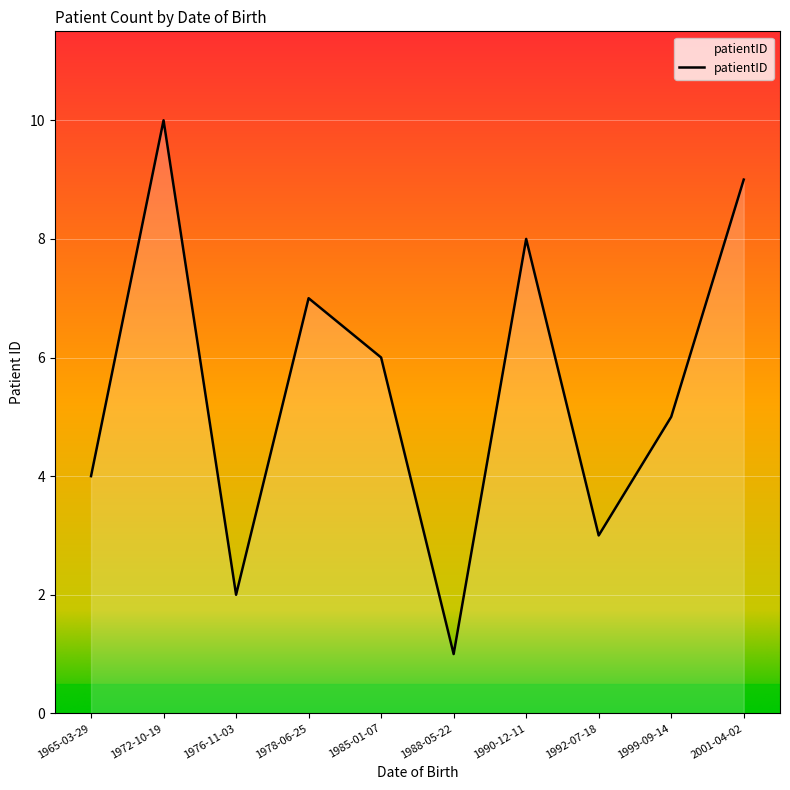

List the labels in order of value, largest first.

1972-10-19, 2001-04-02, 1990-12-11, 1978-06-25, 1985-01-07, 1999-09-14, 1965-03-29, 1992-07-18, 1976-11-03, 1988-05-22